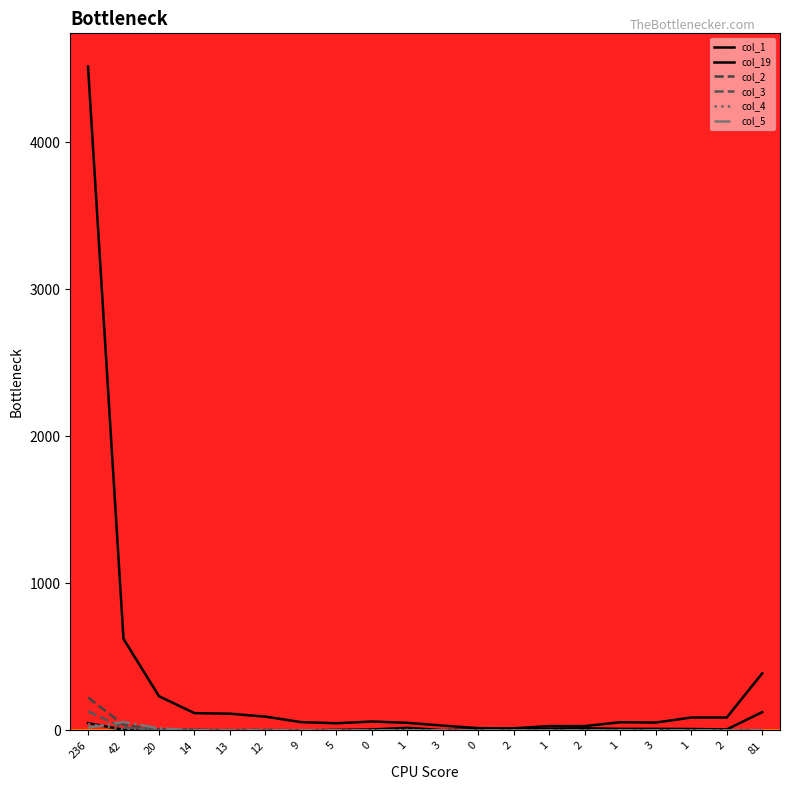

What is the difference between the col_1 values at 20 and 42?

390